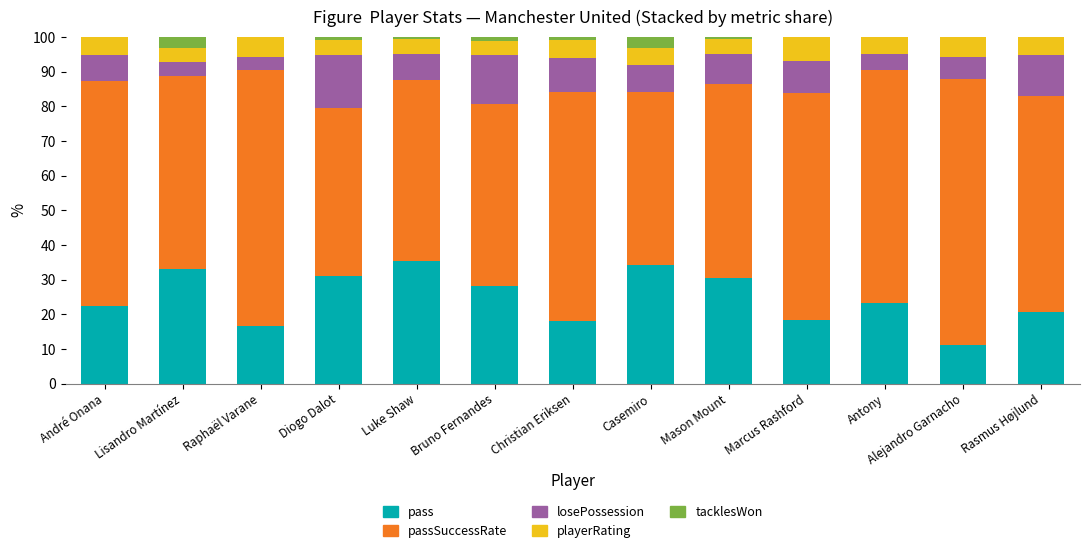

What is the highest value of the pass series?

35.4